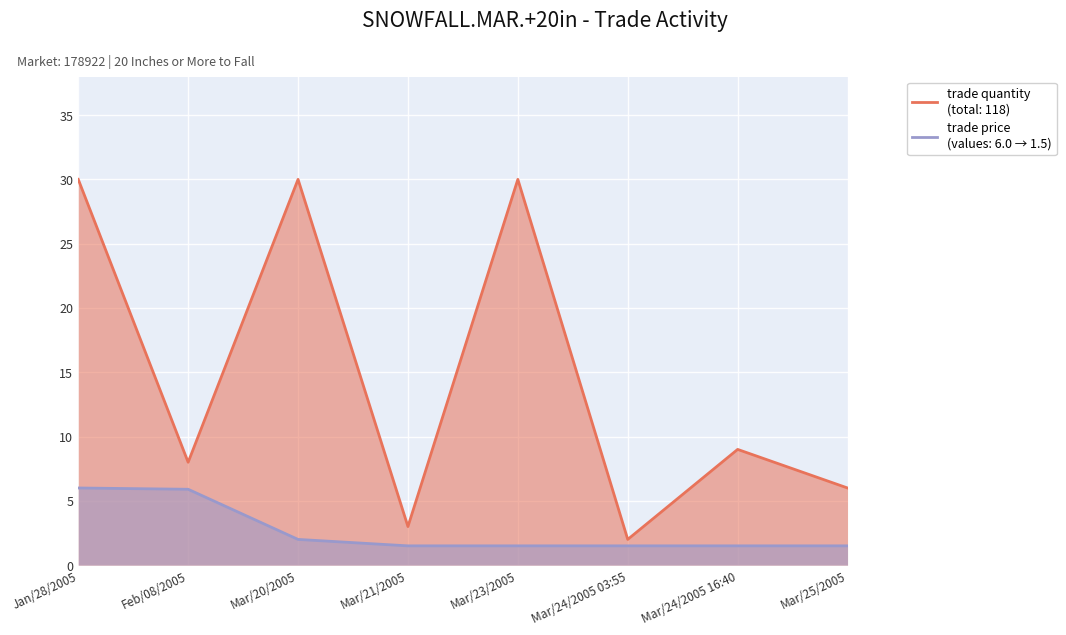

Rank the categories by trade quantity value from lowest to highest.

Mar/24/2005 03:55, Mar/21/2005, Mar/25/2005, Feb/08/2005, Mar/24/2005 16:40, Jan/28/2005, Mar/20/2005, Mar/23/2005